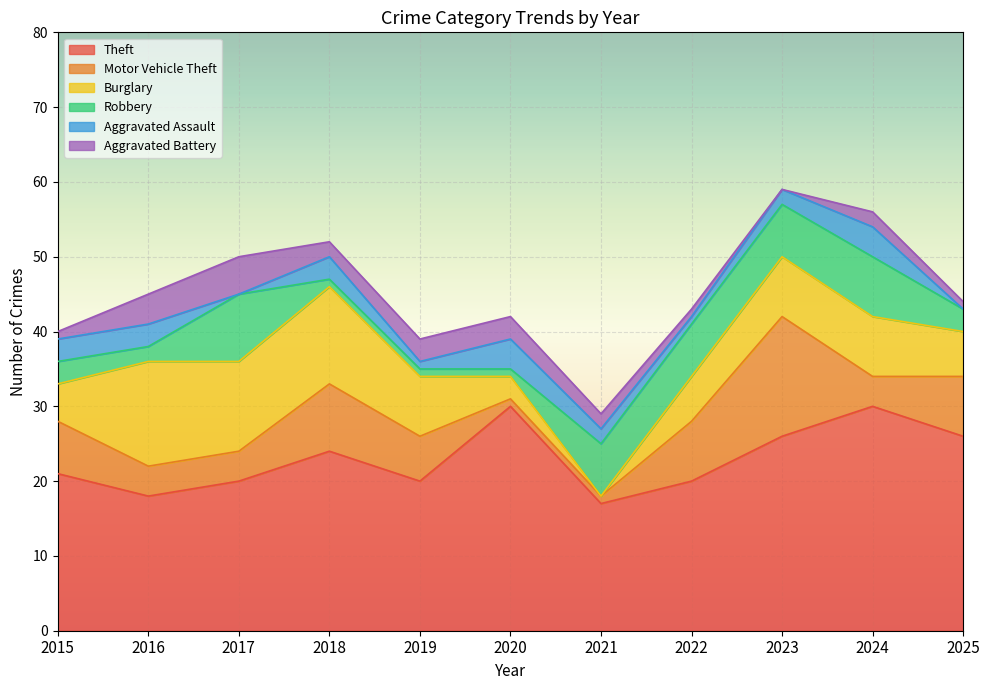

What is the value of the Robbery point at the 1st from the left?

3